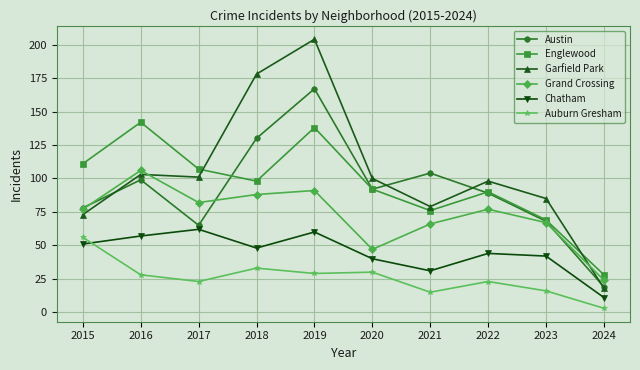

Is this an area chart (filled region under the line)?

No